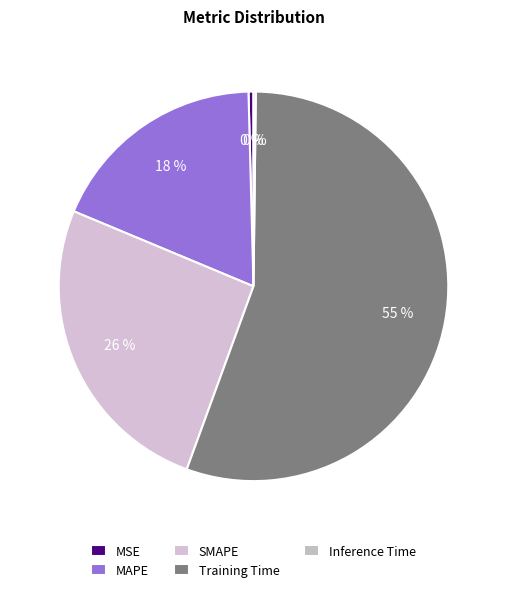

Between SMAPE and Inference Time, which is larger?

SMAPE